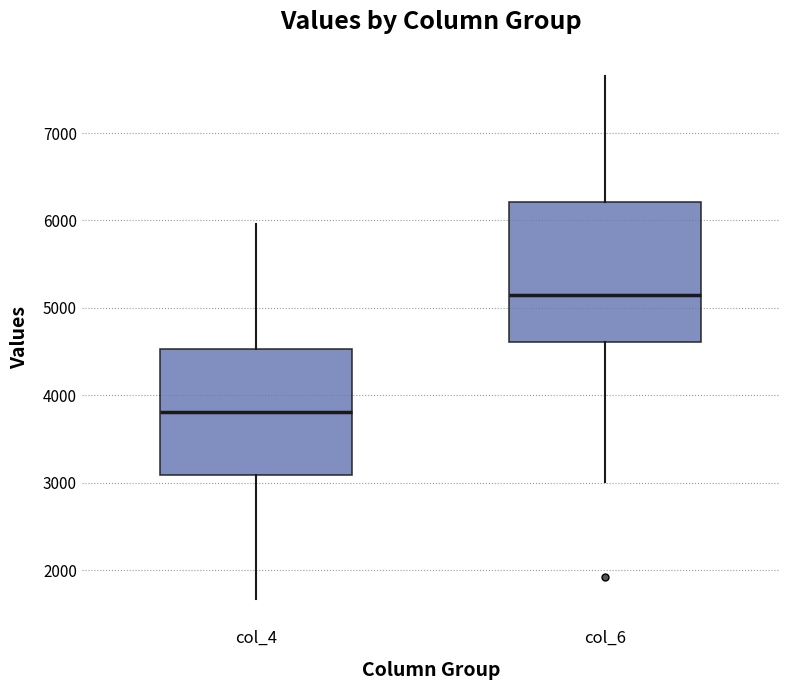

Reading left to right, transcribe this box plot: for each box, give where its median line is, the range the box spans, and where its two whiskers end, as read against the y-axis. The values are not printed on the chart, so give them approximately, as read against the axis.

col_4: median 3800, box 3100 to 4500, whiskers 1700 to 6000
col_6: median 5200, box 4600 to 6200, whiskers 3000 to 7700